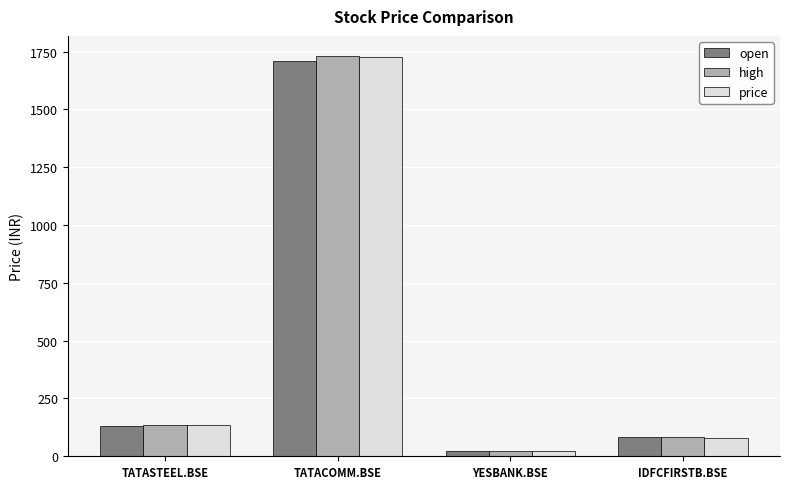

Is it true that price equals 649.7 at TATACOMM.BSE?

False